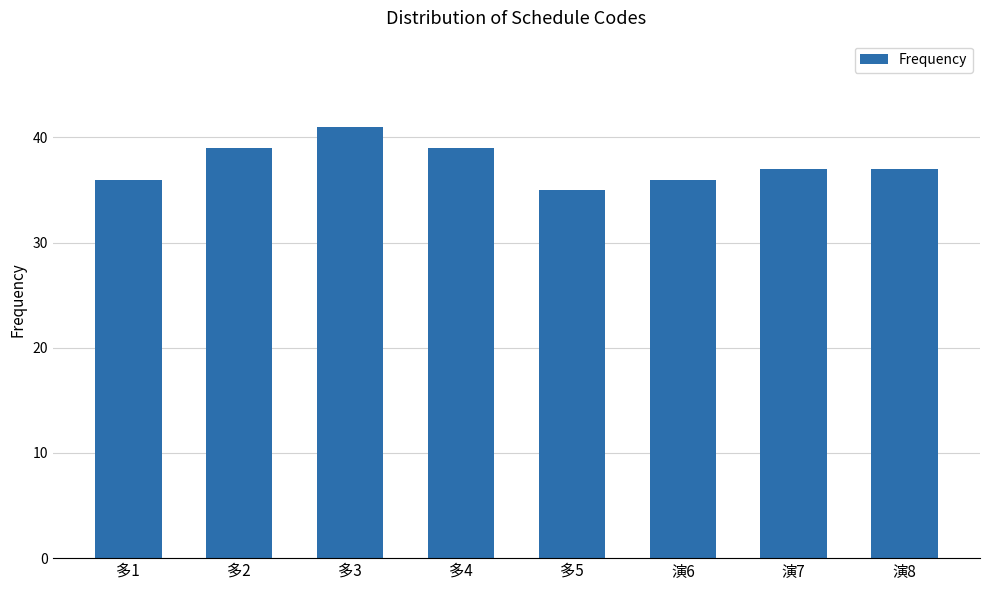

What is the change in value from 多4 to 演6?

-3